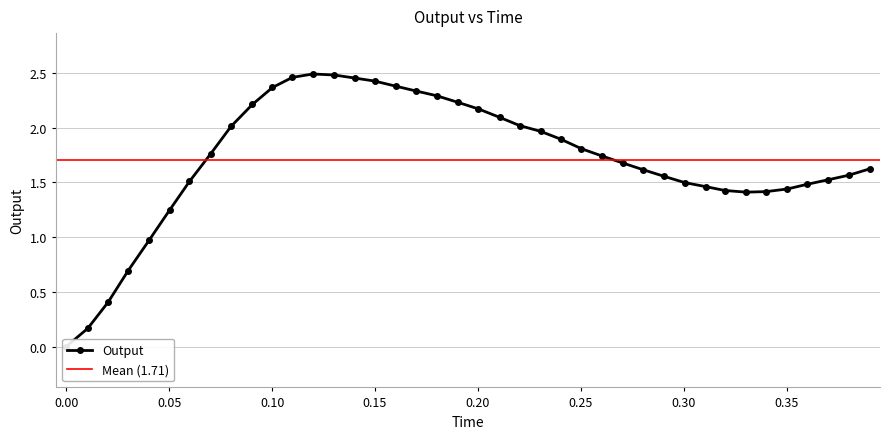

The chart shows a value of 0.7 at 0.40. True or false?

False